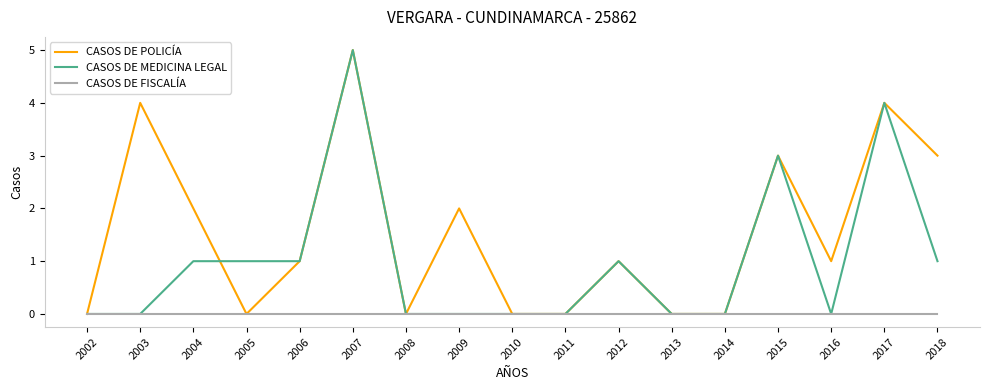

Is it true that CASOS DE MEDICINA LEGAL equals 0 at 2010?

True